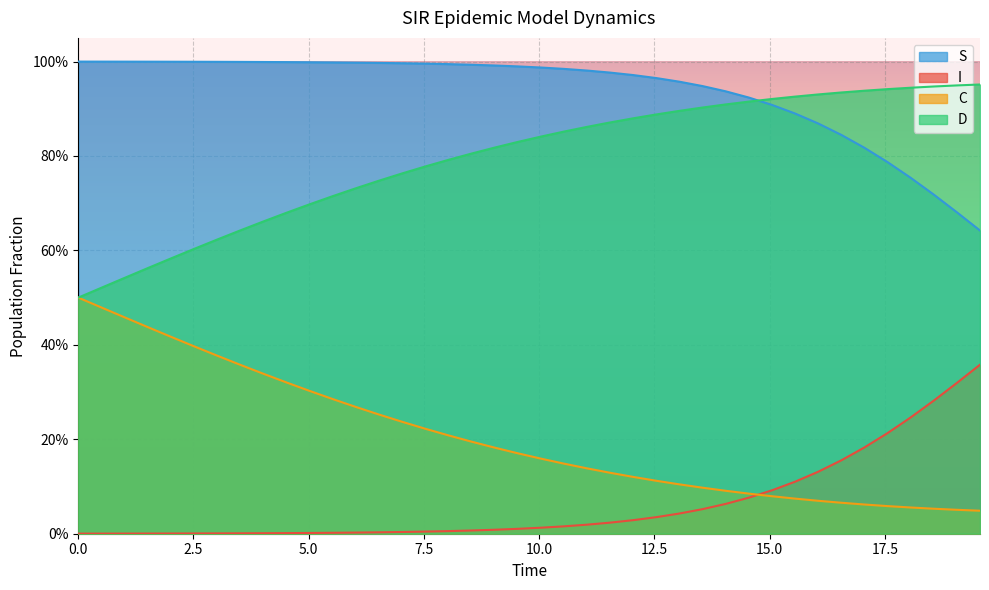

Does the chart display data point markers on the line(s)?

No